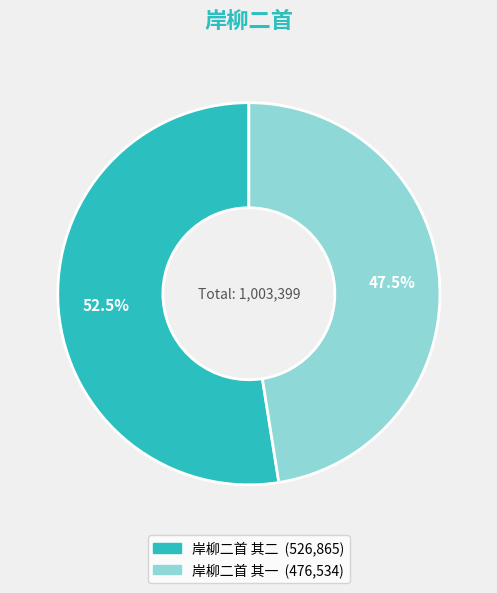

To the nearest percent, what is the difference between the 岸柳二首 其二 and 岸柳二首 其一 slice percentages?

5%